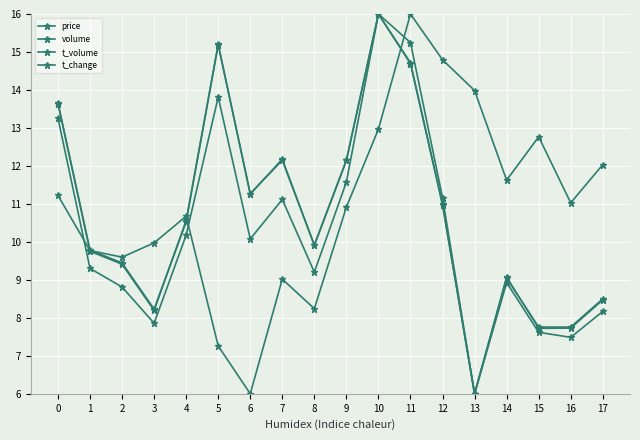

What is the difference between the maximum and minimum values in the t_volume series?

10.0